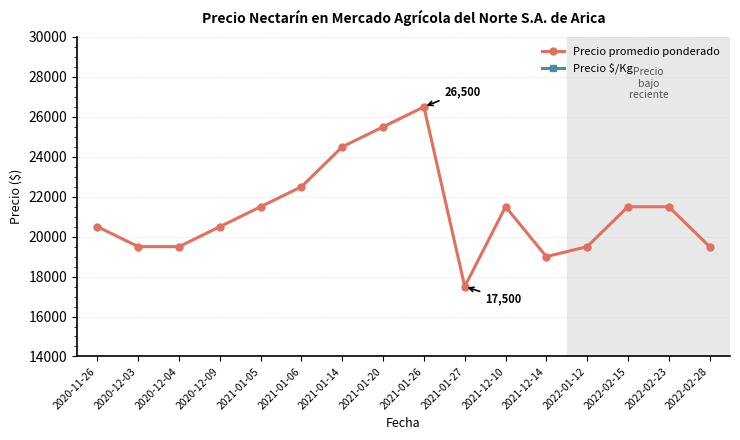

At which category is the sum across all series the highest?

2021-01-26